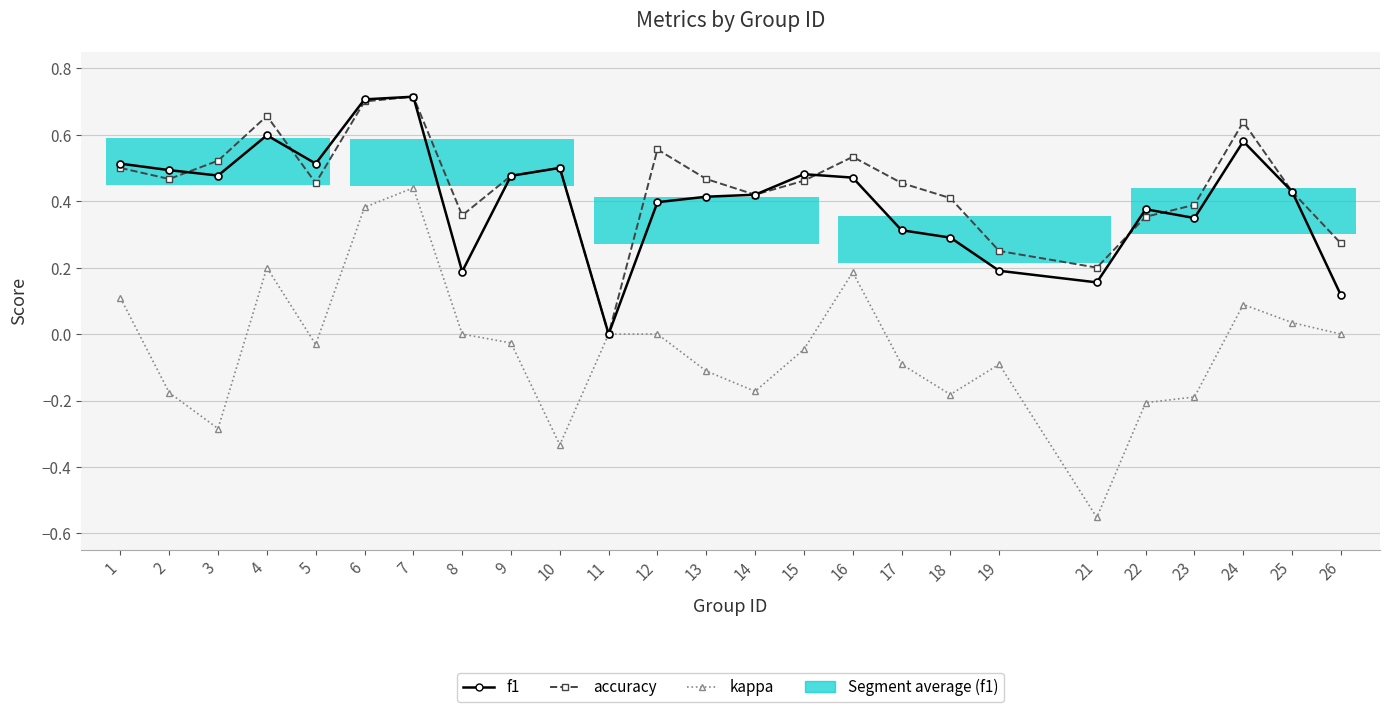

What is the smallest value displayed?

-0.6